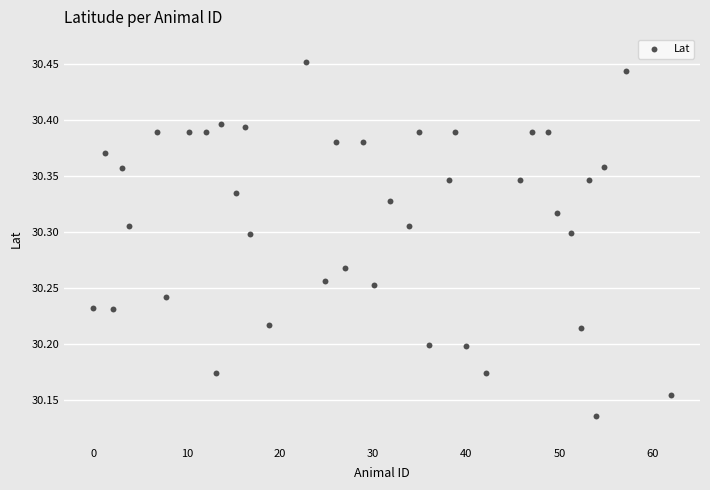

What is the range of Y values (max minus min)?

0.3